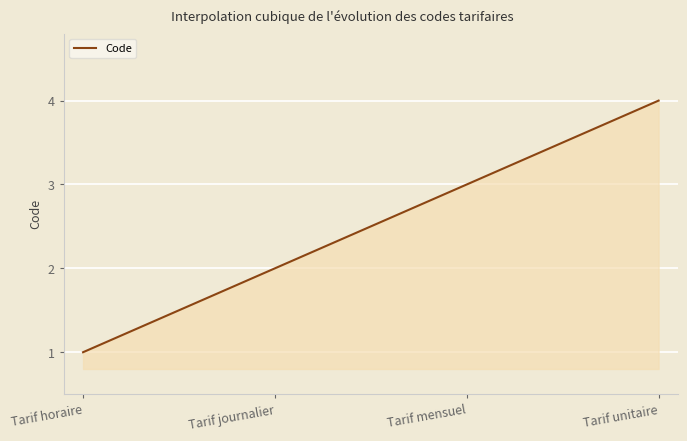

Count the number of data series in this chart.

1